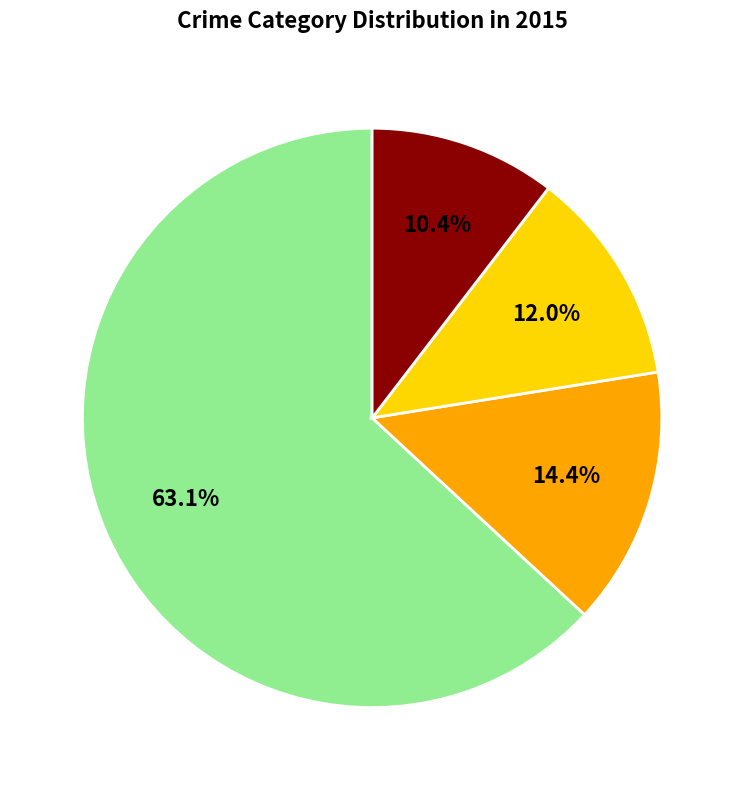

Is there a majority slice in this chart?

Yes